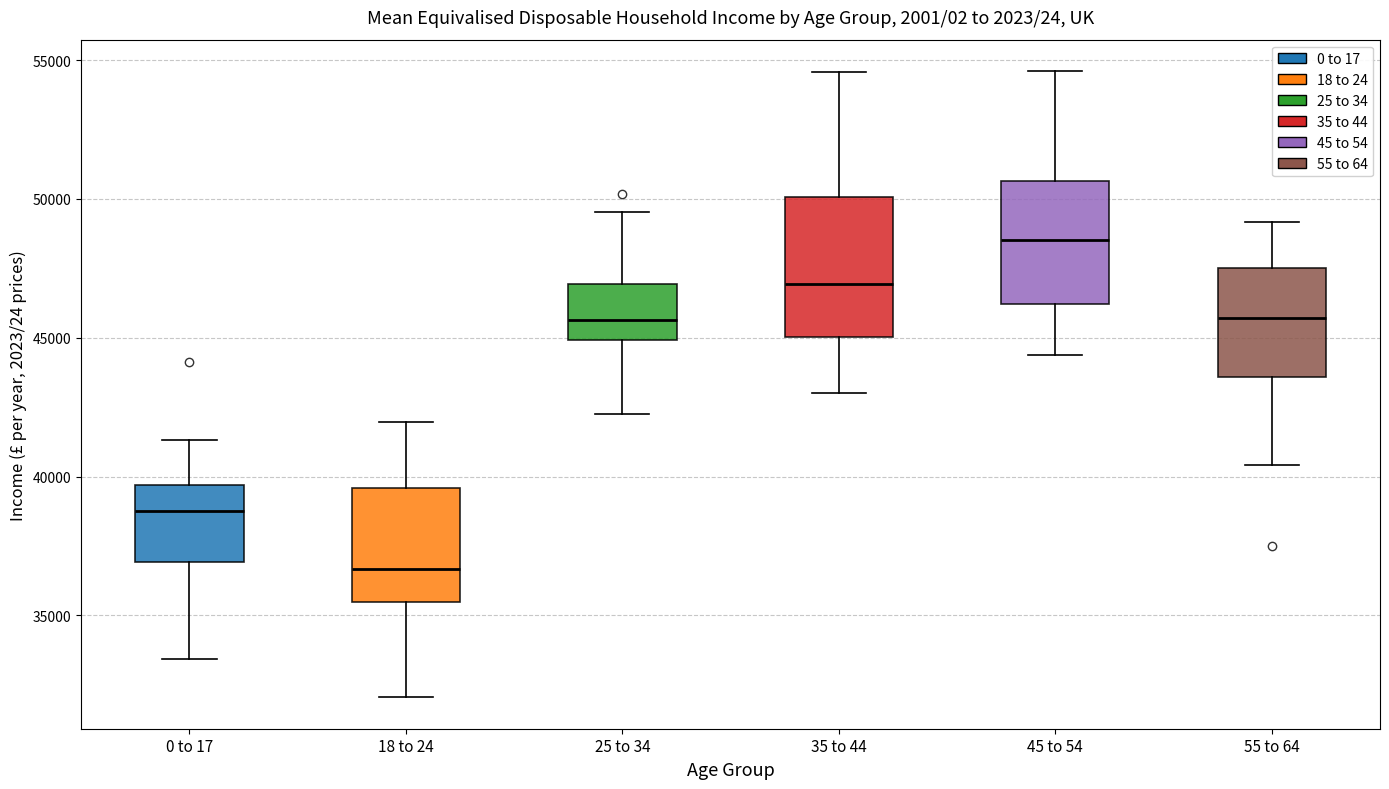

Which box has the lowest median line?

18 to 24